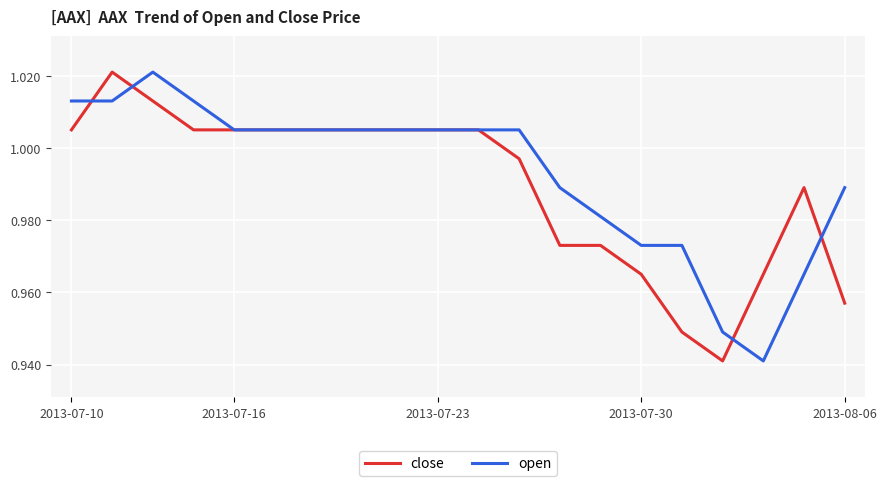

Does the chart display data point markers on the line(s)?

No